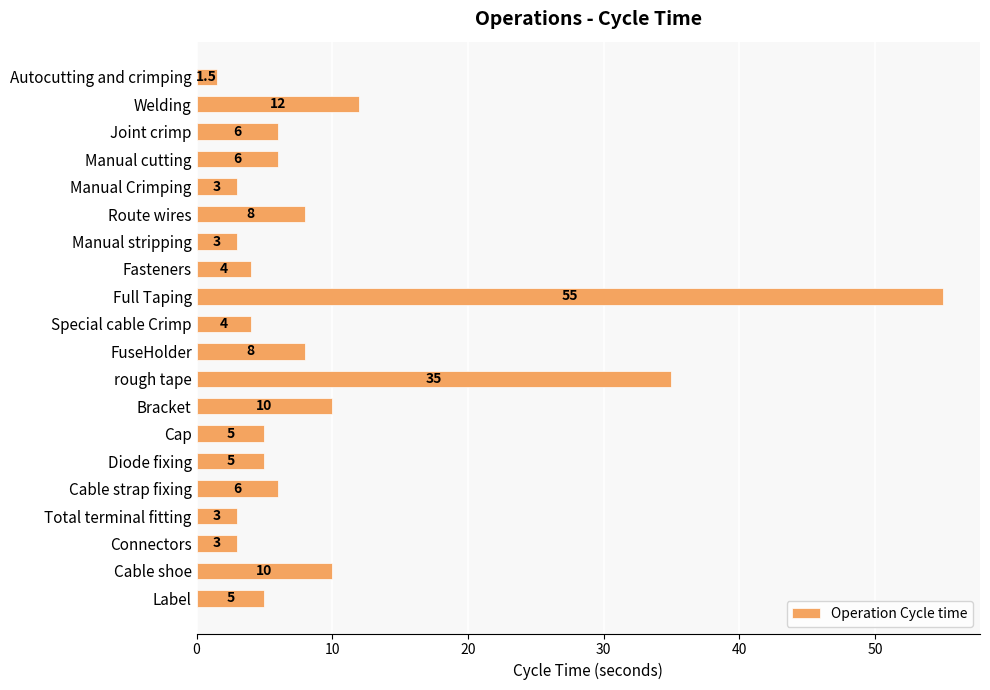

Which has a higher value, FuseHolder or Full Taping?

Full Taping